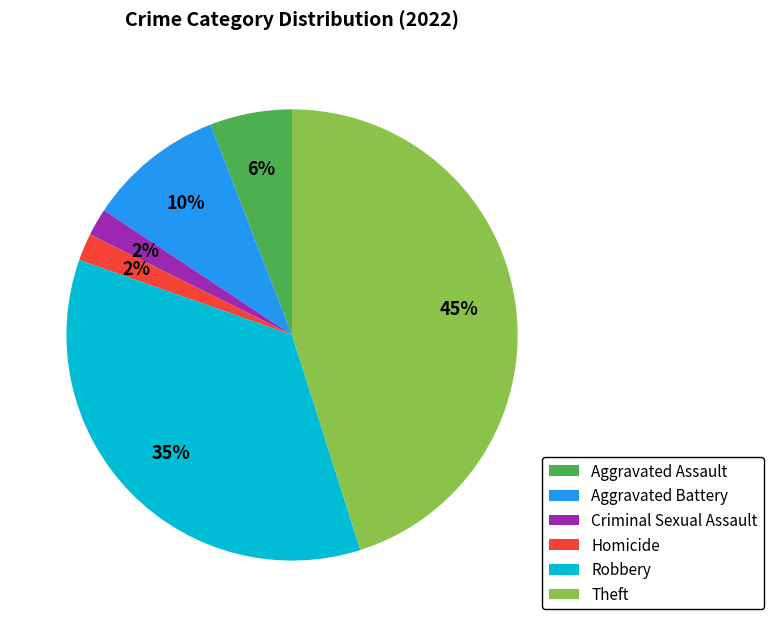

To the nearest percent, what is the average slice percentage?

17%